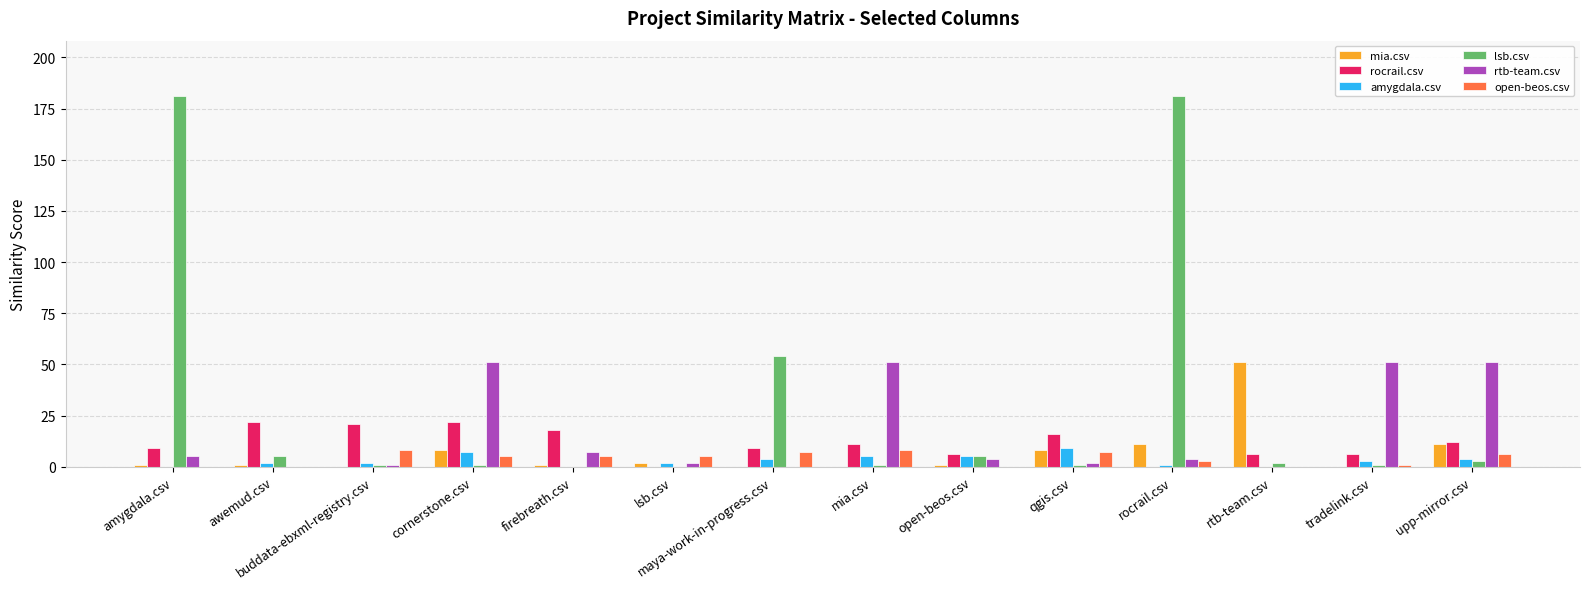

What is the sum of all amygdala.csv values?

44